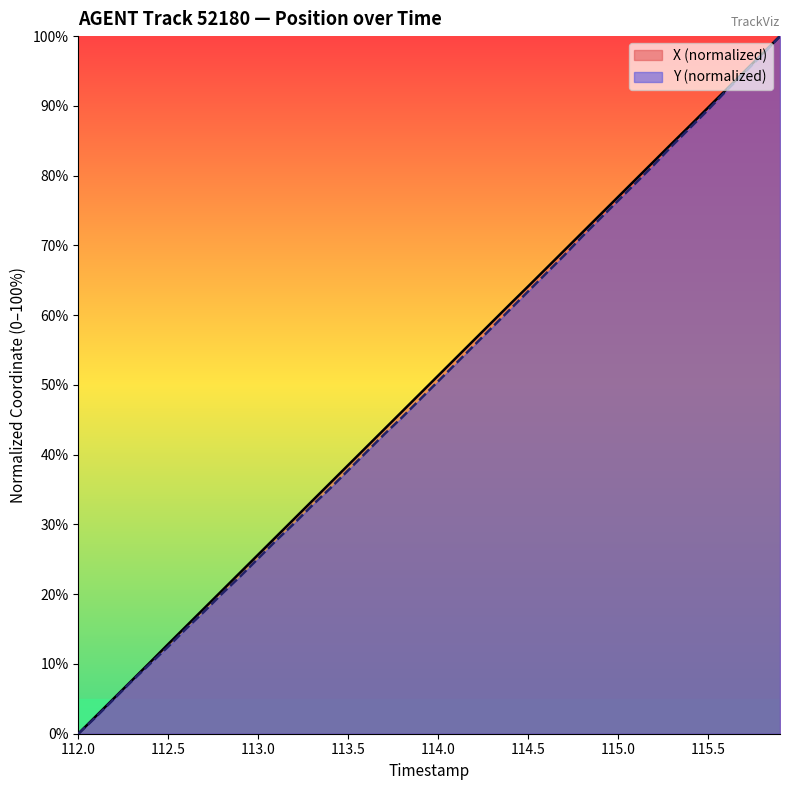

True or false: Y and X cross at least once.

False